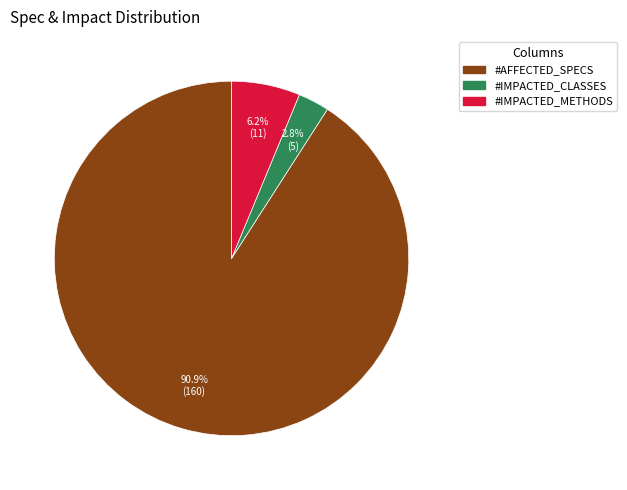

Rank the categories by value from highest to lowest.

#AFFECTED_SPECS, #IMPACTED_METHODS, #IMPACTED_CLASSES